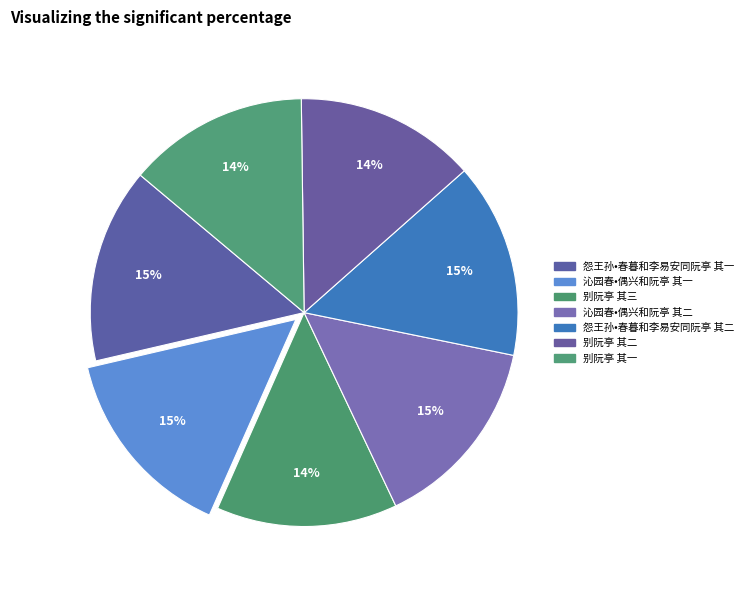

To the nearest percent, what is the combined percentage of 别阮亭 其三 and 沁园春•偶兴和阮亭 其二?

28%